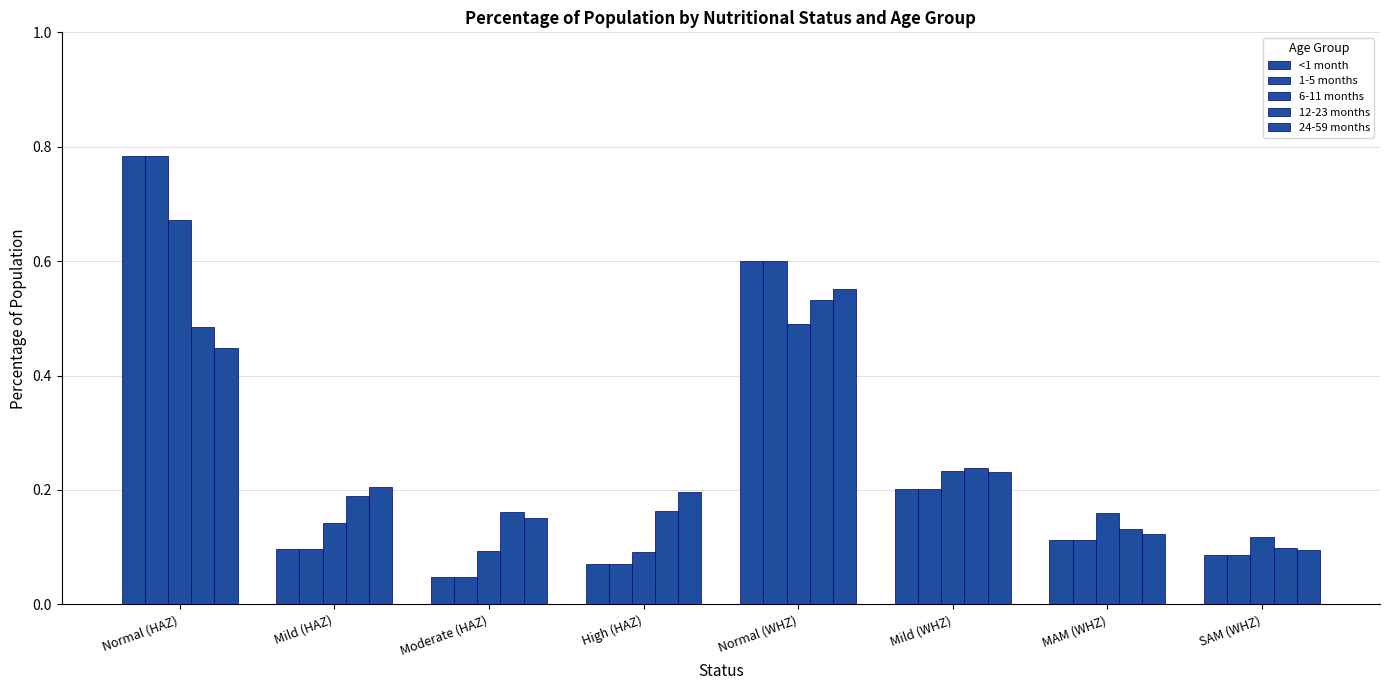

Which category has the highest value in the 24-59 months series?

Normal (WHZ)